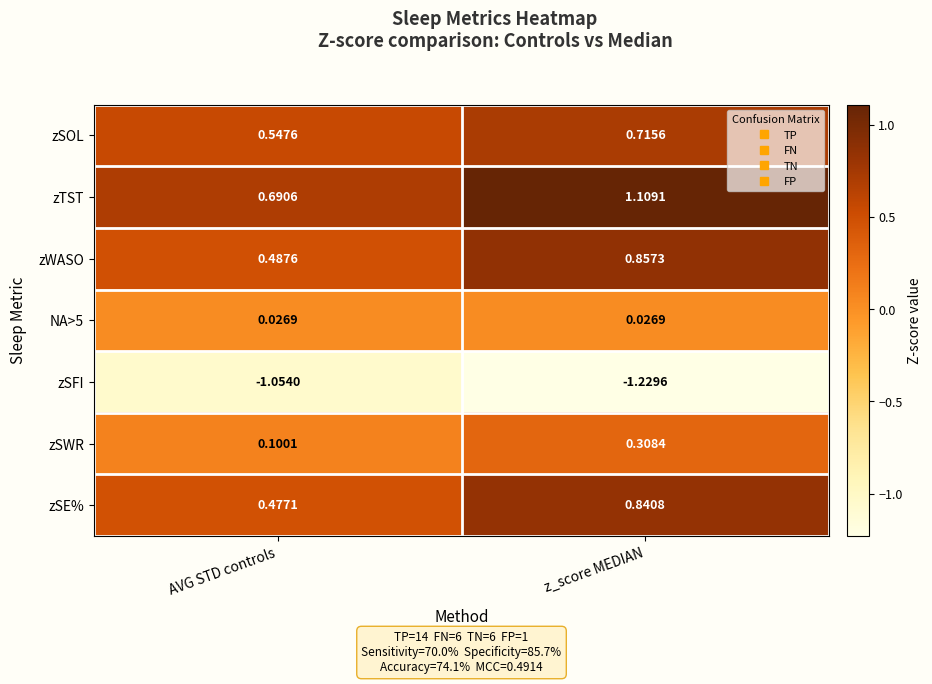

At AVG STD controls, list the series in order from smallest to largest.

zSFI, NA>5, zSWR, zSE%, zWASO, zSOL, zTST